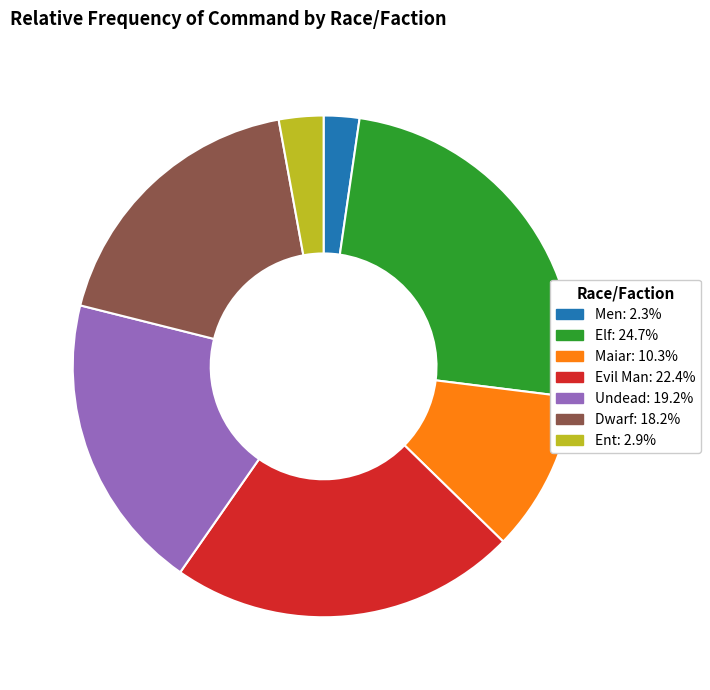

Does Men represent more than half of the total?

No